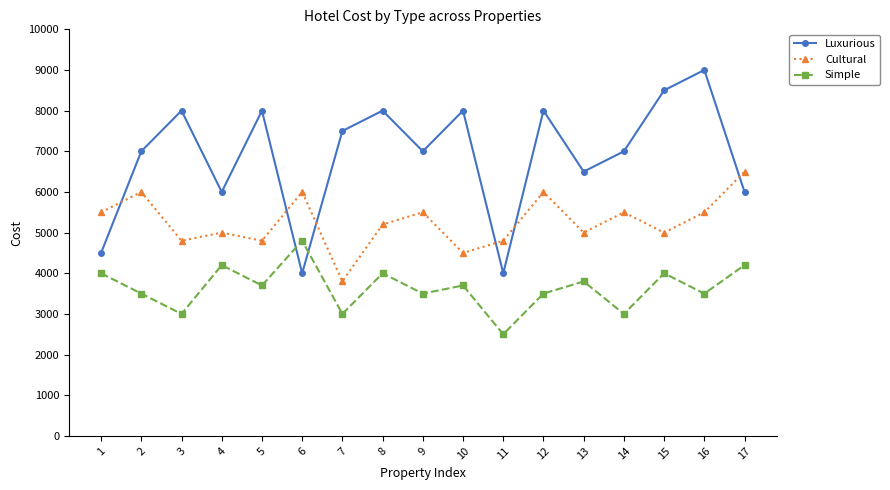

Which category has the lowest value in the Cultural series?

7